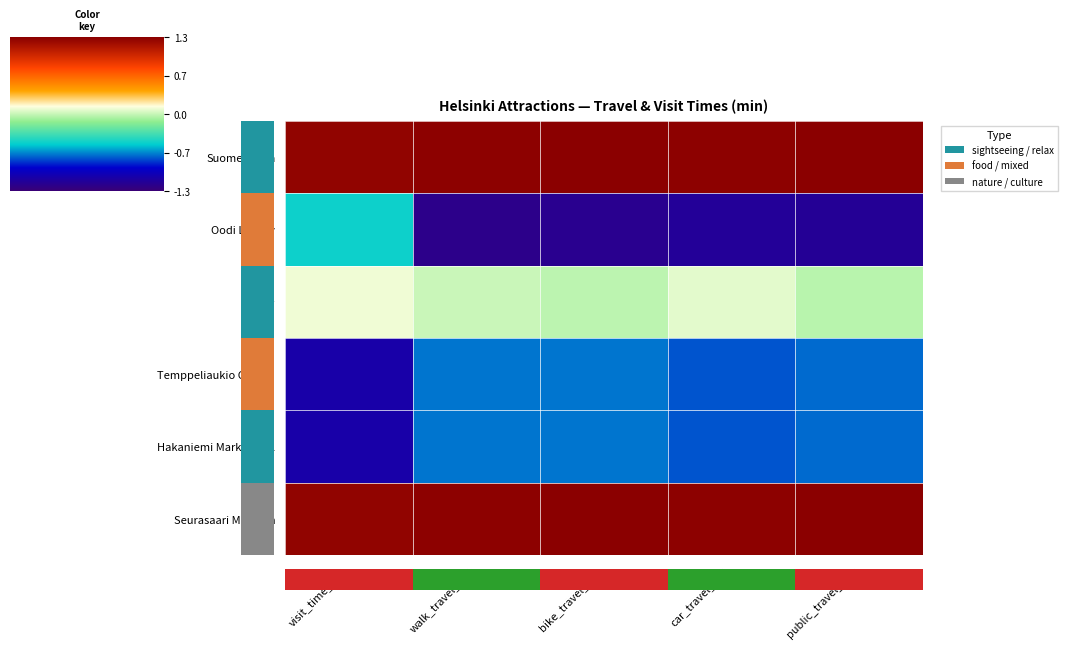

Count the number of data series in this chart.

6